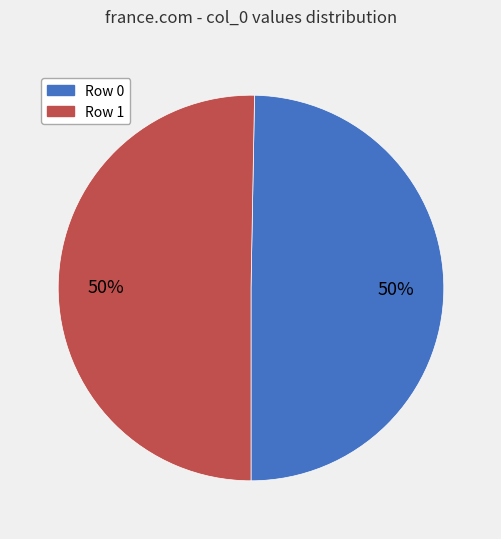

To the nearest percent, what is the combined percentage of Row 0 and Row 1?

100%